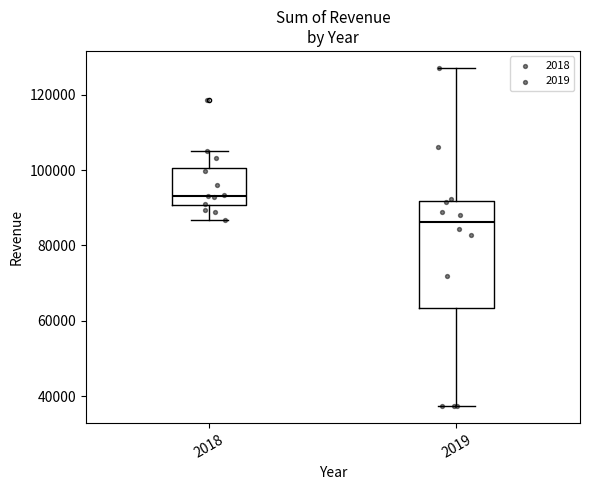

Which box's median line is the highest?

2018